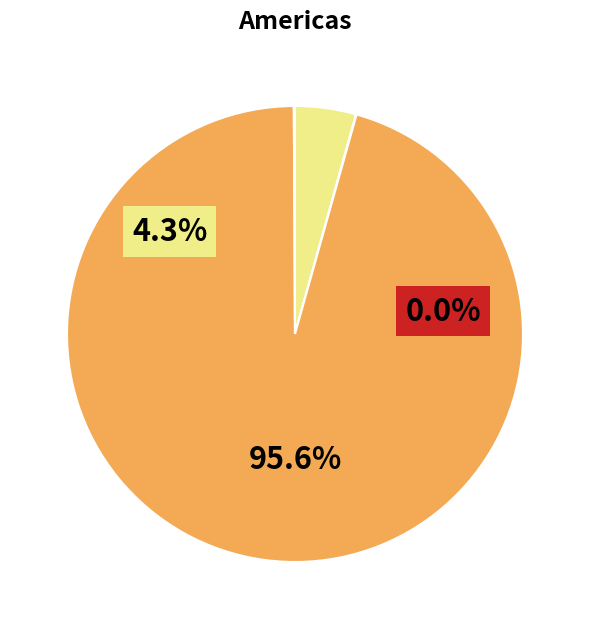

Count the number of slices in the pie.

4